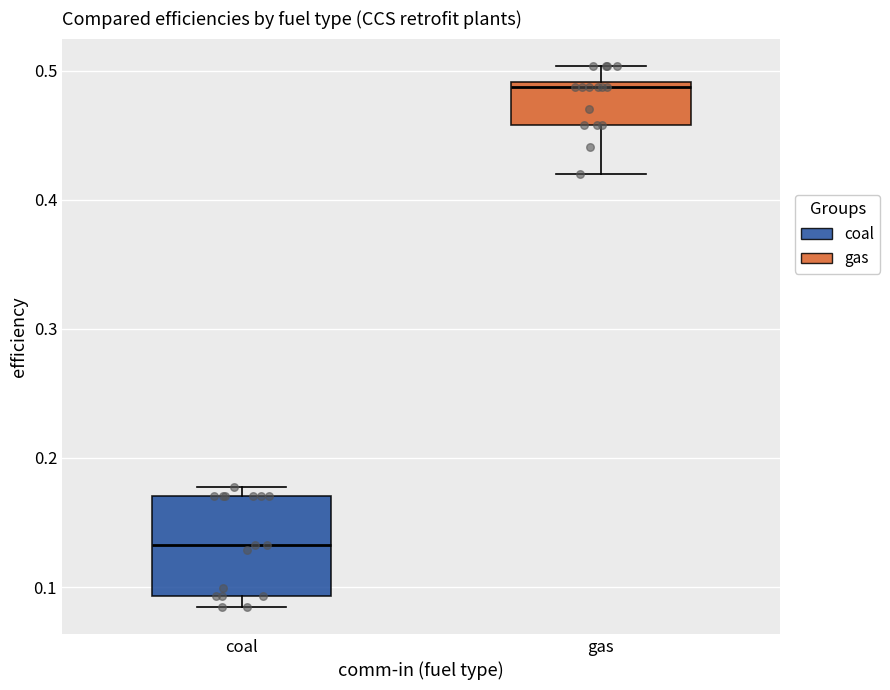

Where is the lower edge of the box for gas on the y-axis? The values are not printed on the chart, so give them approximately, as read against the axis.

0.46